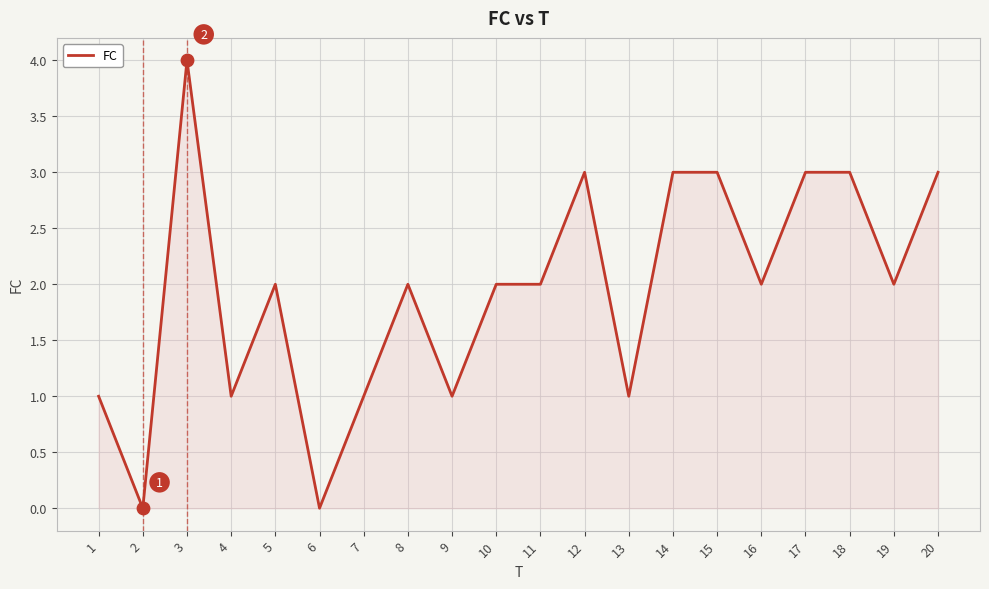

Between 4 and 2, which is larger?

4